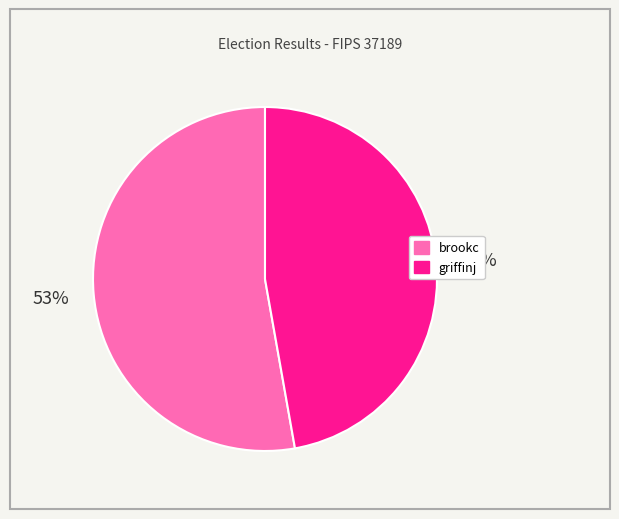

What percentage is the griffinj slice, to the nearest percent?

47%